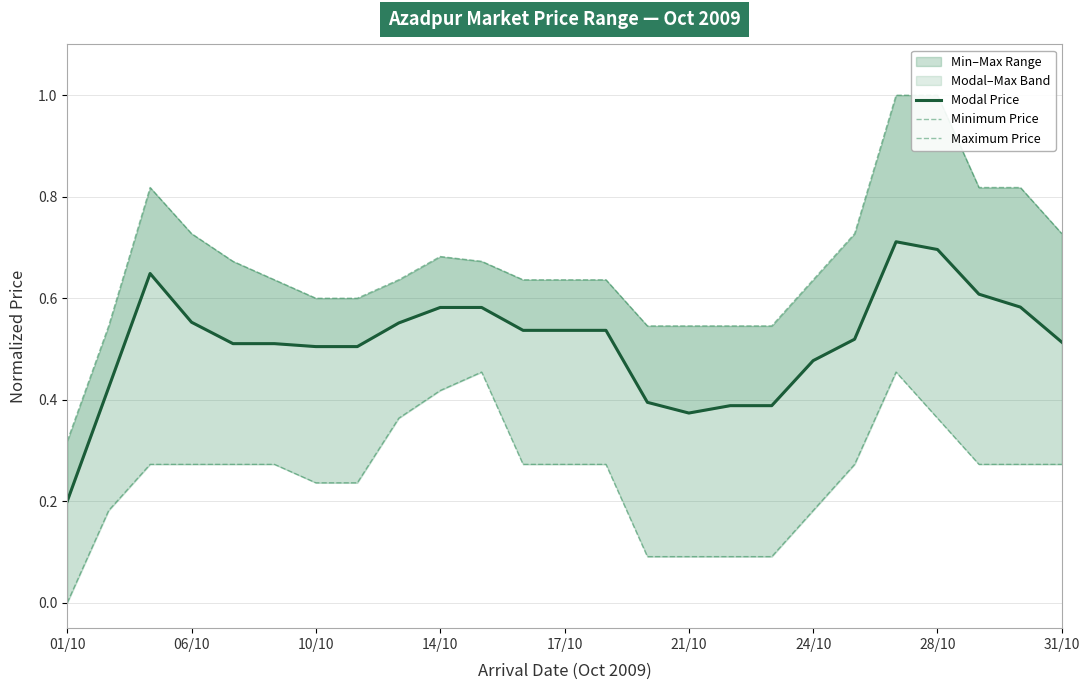

At which category does the chart reach its peak across all series?

20